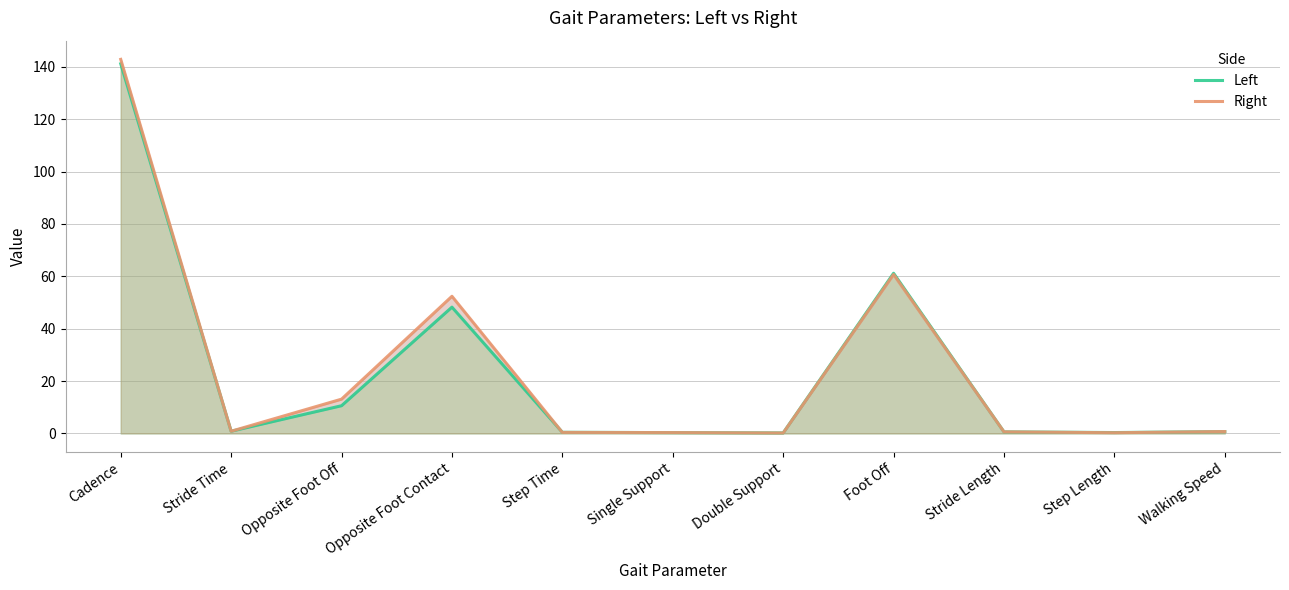

How many interior local peaks does the Left series have?

2